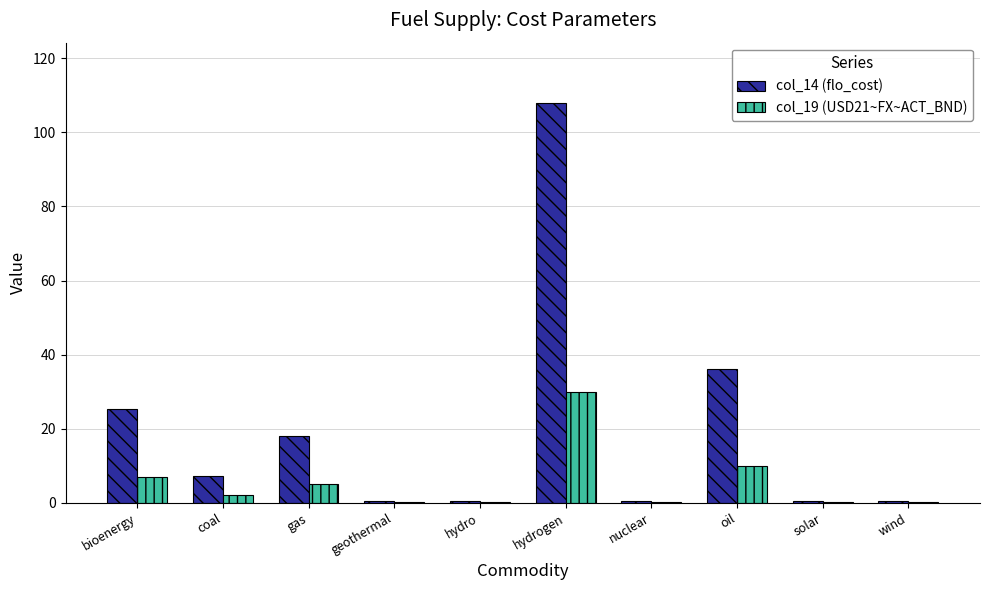

What is the maximum value for col_14 (flo_cost)?

108.0